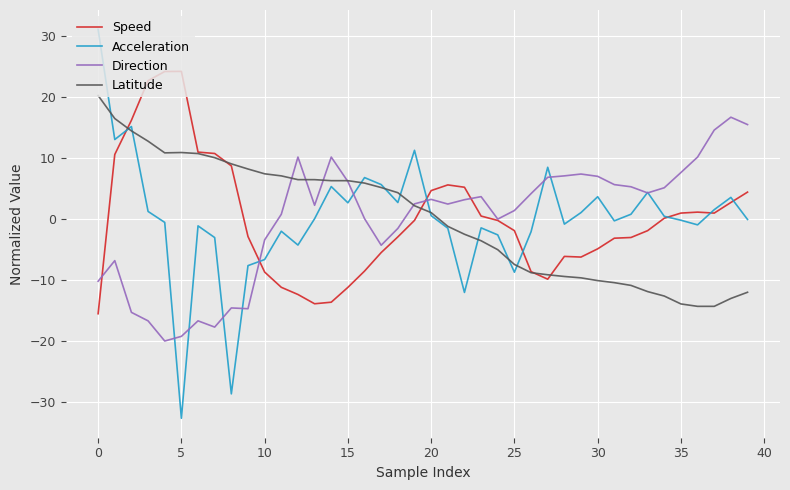

Which series has the widest spread of values?

Acceleration